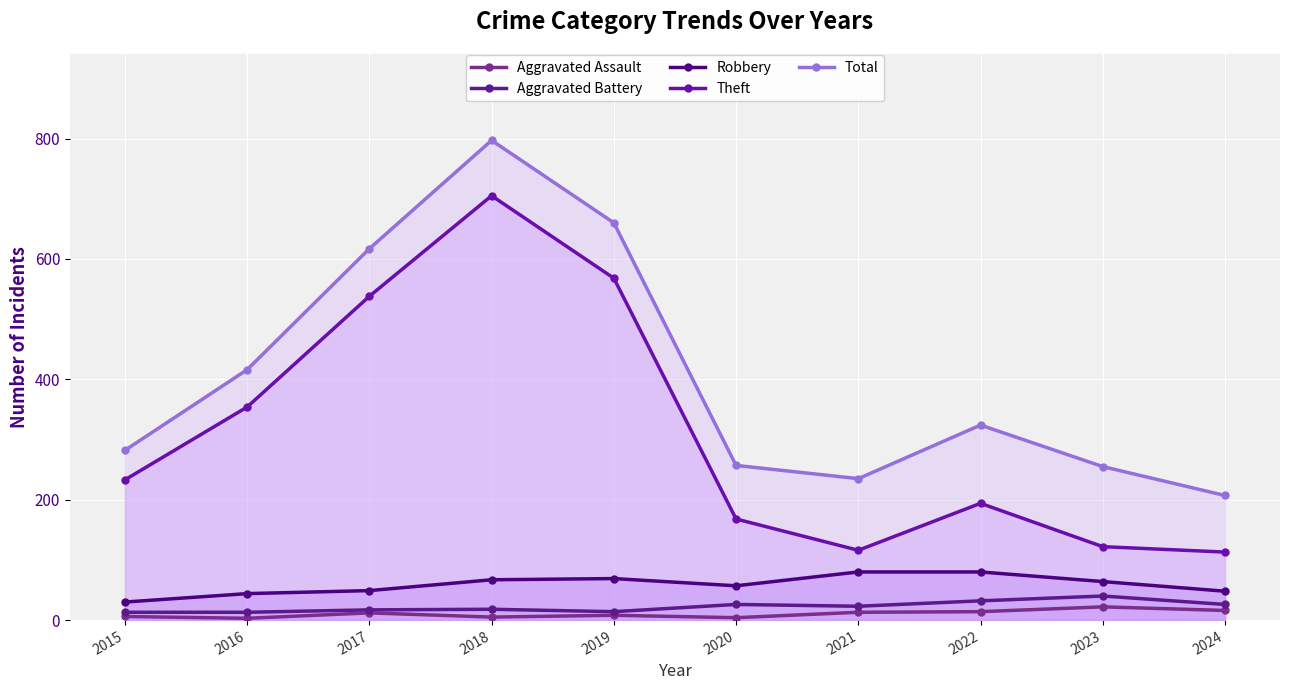

Rank the series by their maximum value, from lowest to highest.

Aggravated Assault, Aggravated Battery, Robbery, Theft, Total